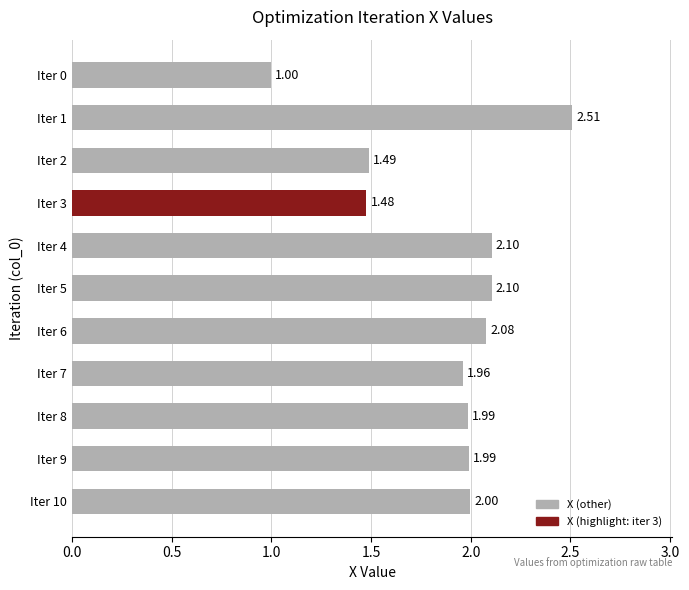

What is the difference between the second highest and minimum values?

1.1